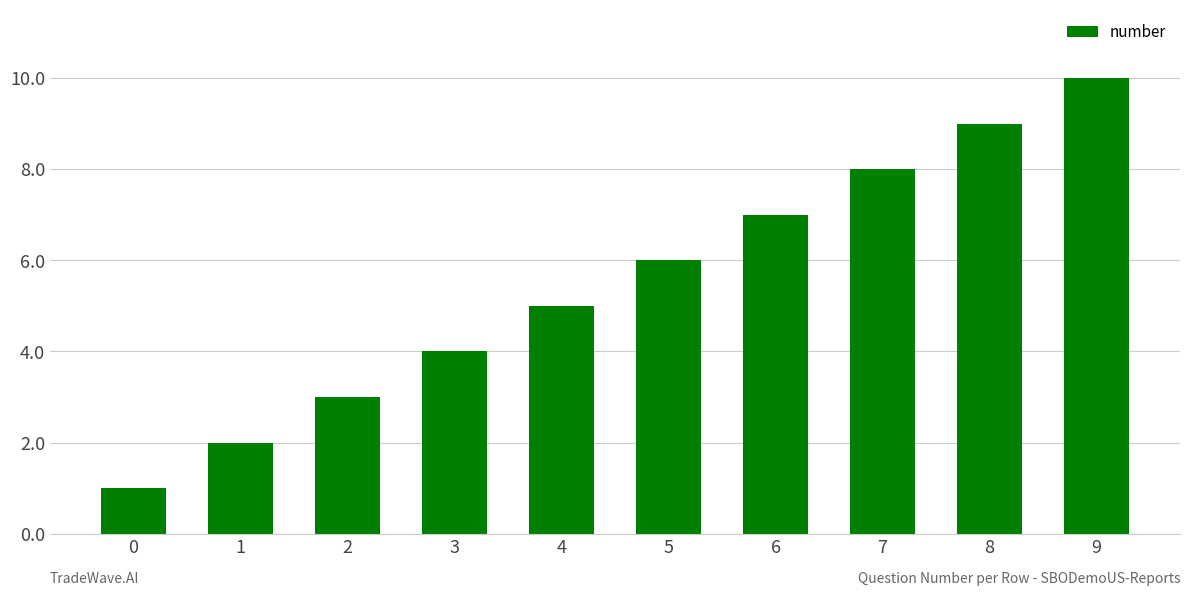

List the labels in order of value, smallest first.

0, 1, 2, 3, 4, 5, 6, 7, 8, 9